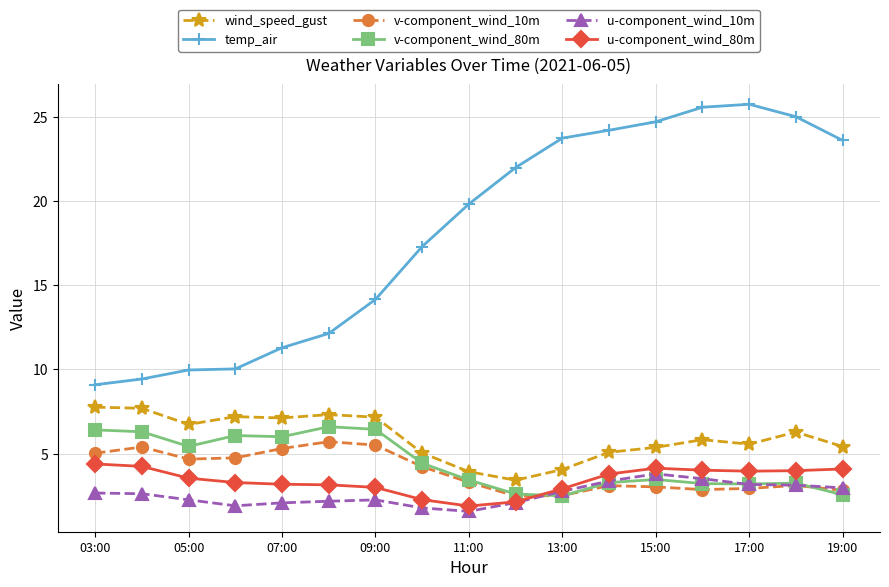

Which series has the widest spread of values?

temp_air